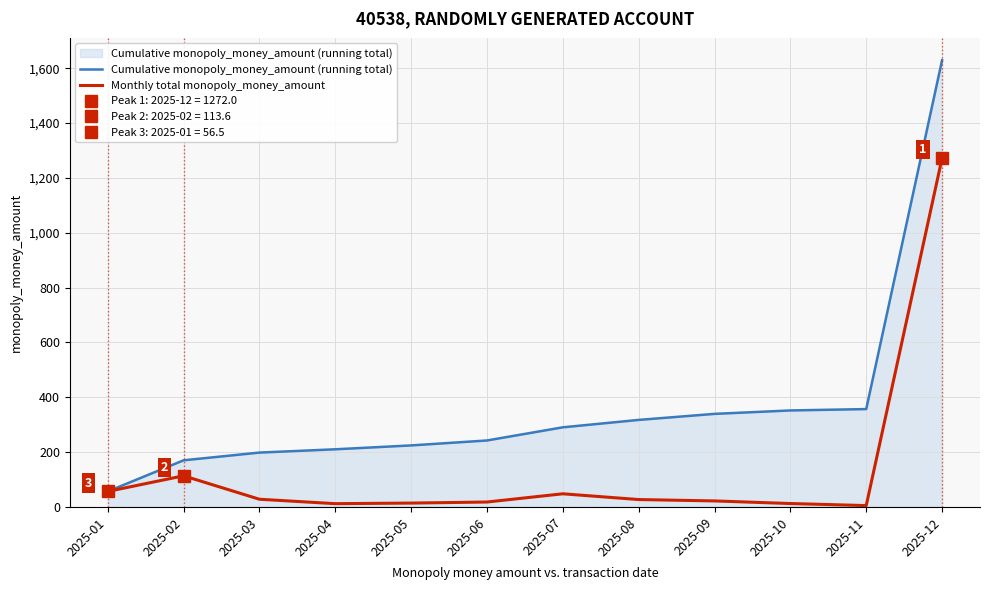

Where is Monthly total monopoly_money_amount nearest to the value 638?

2025-02